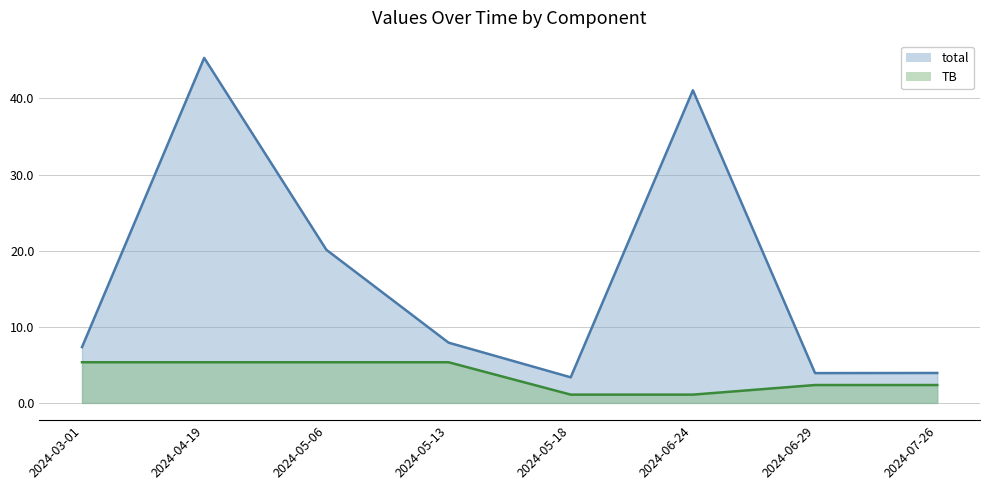

At 2024-05-13, list the series in order from largest to smallest.

total, TB